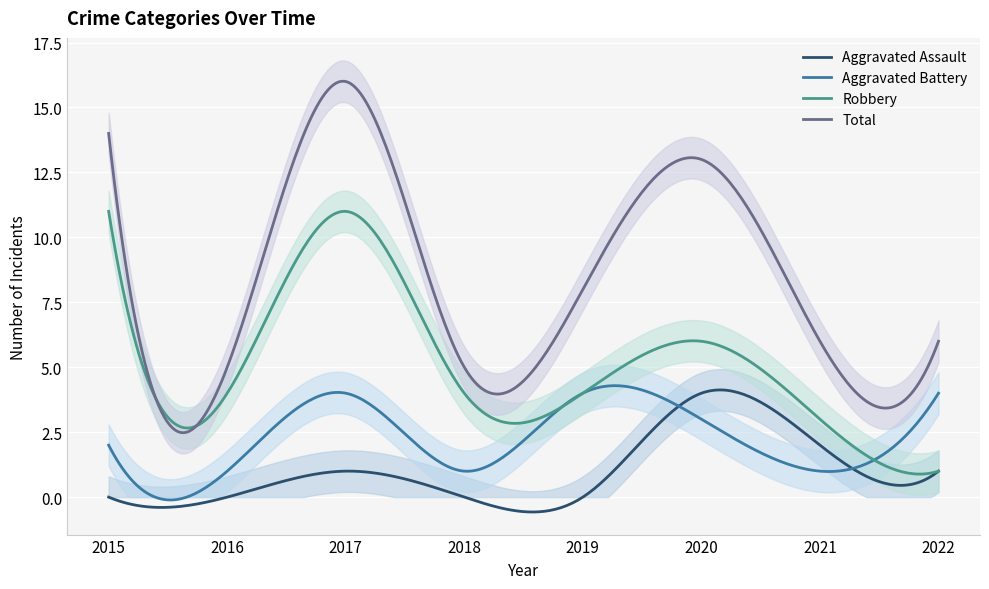

What is the difference between the second highest and second lowest values in the Robbery series?

10.1